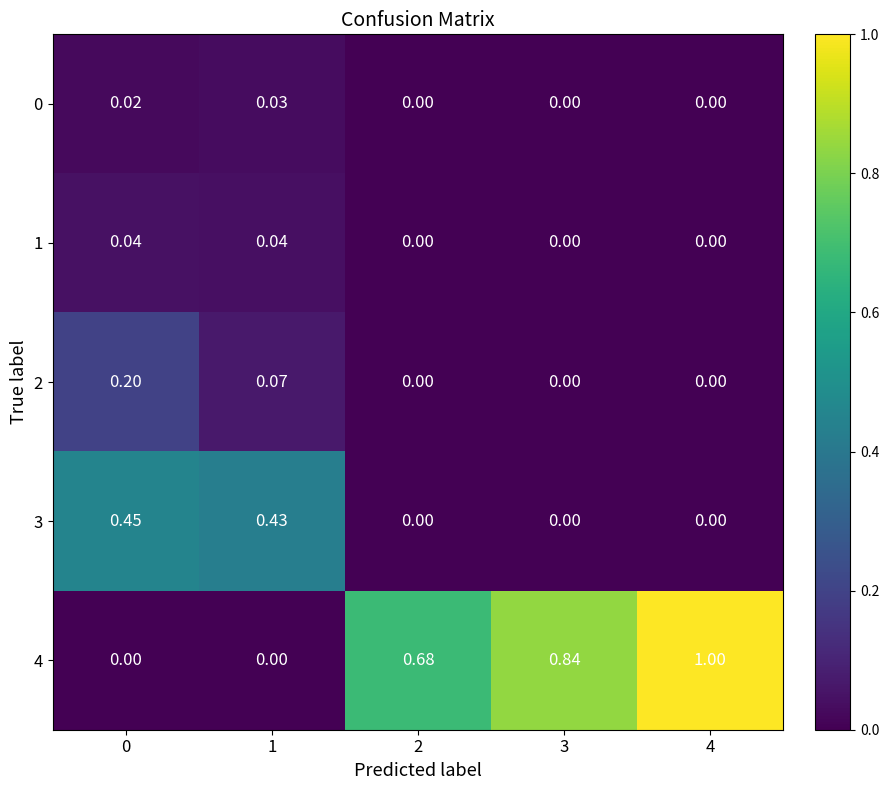

Is the value of 2 at 4 greater than the value of 4 at 3?

No